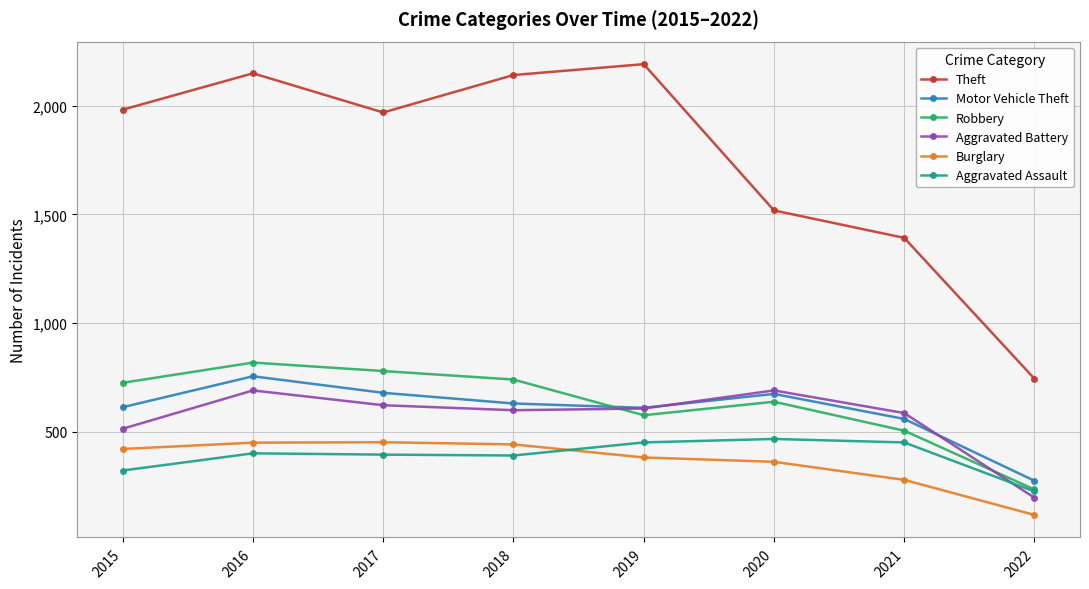

At which label is Burglary closest to 286?

2021